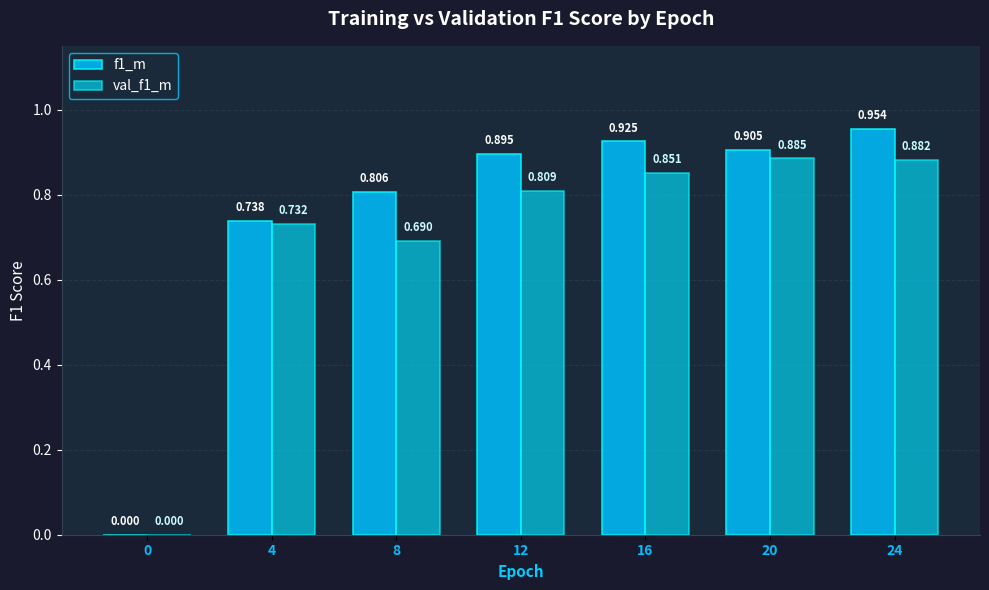

The value of val_f1_m at 20 is 1.2. True or false?

False